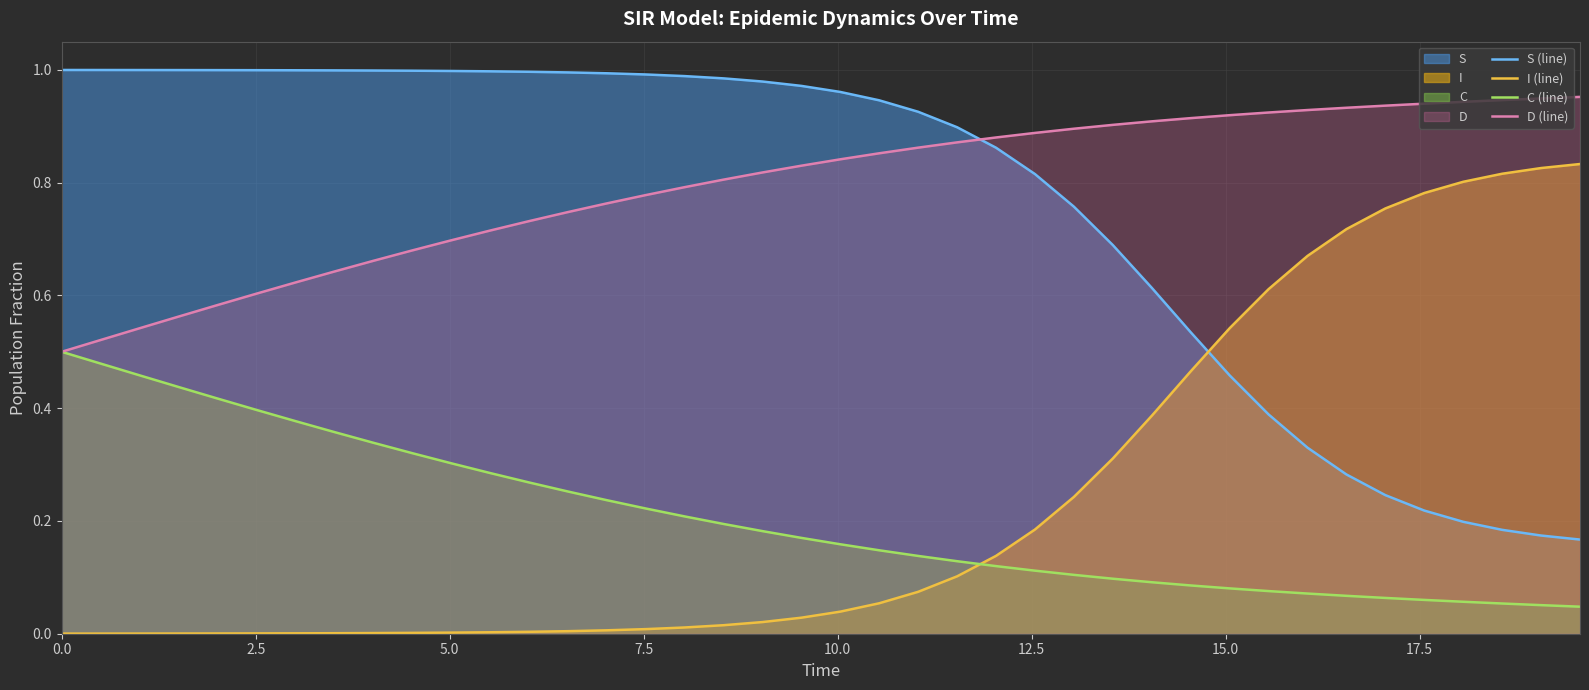

True or false: S (line) and I (line) cross at least once.

True